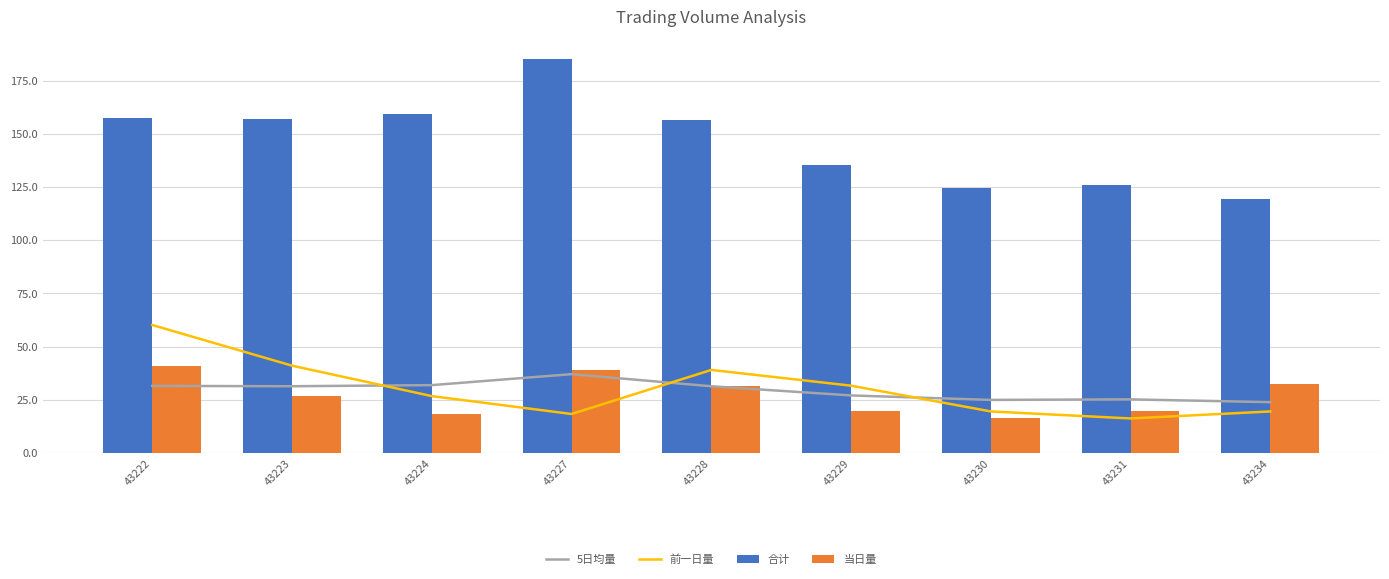

At 43222, list the series in order from largest to smallest.

合计, 前一日量, 当日量, 5日均量